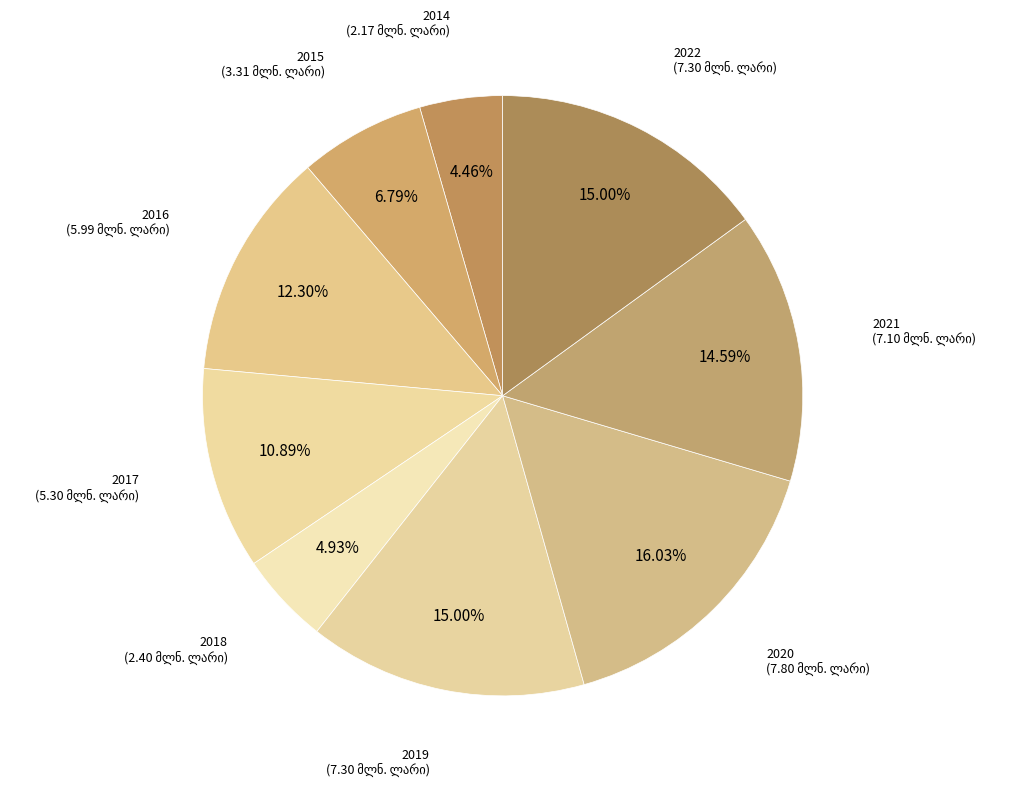

To the nearest percent, what is the difference between the 2014 and 2019 slice percentages?

11%